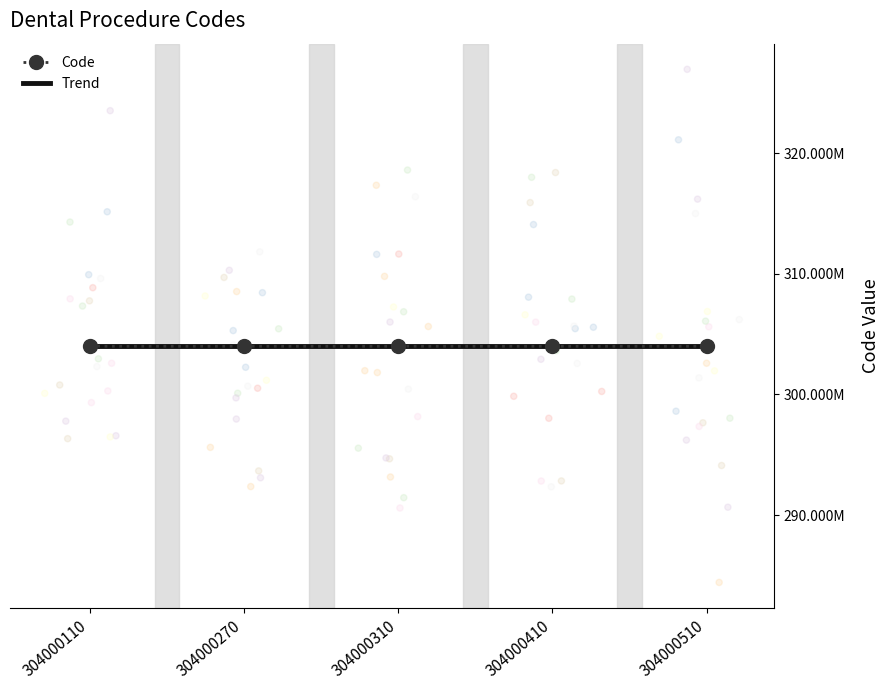

What is the change in value from 304000270 to 304000410?

+140